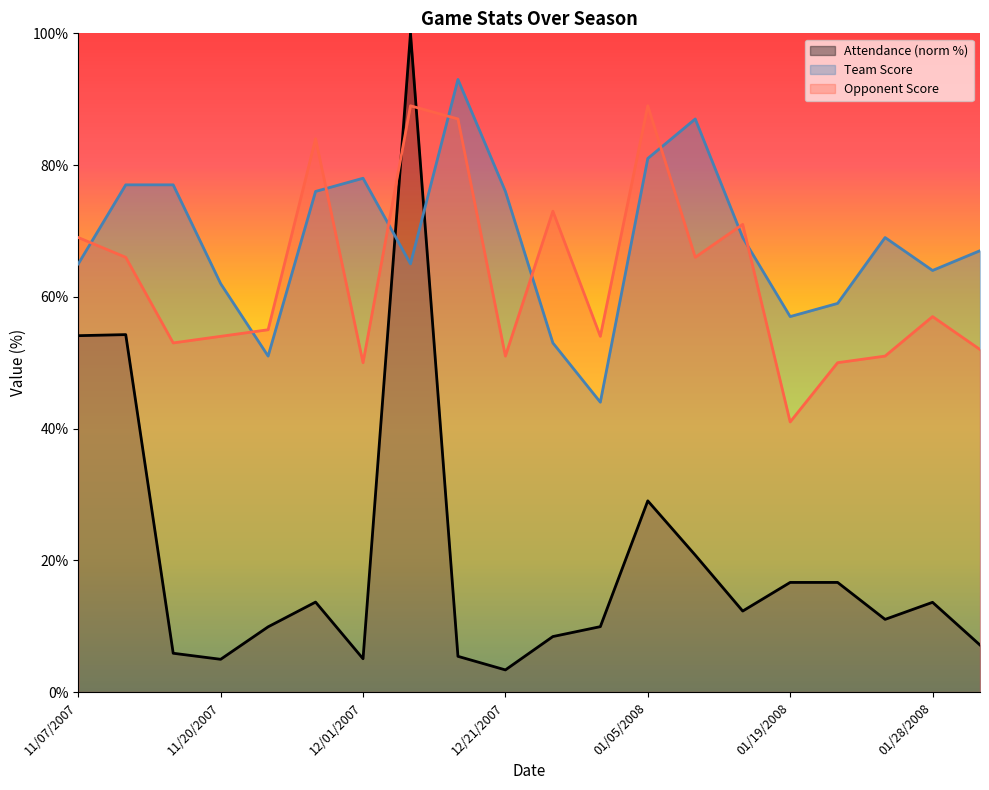

Which series has the largest total across all categories?

Team Score